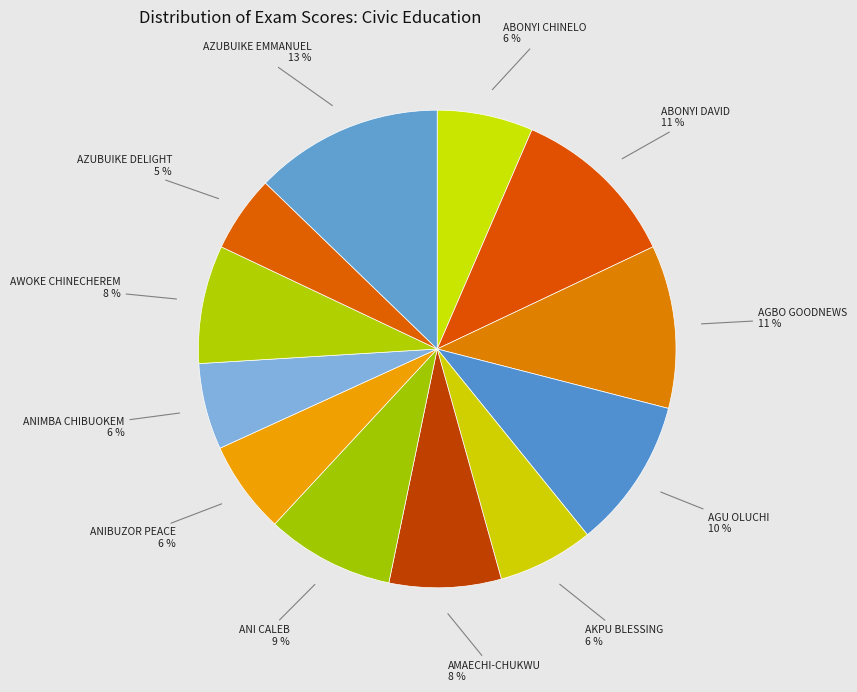

Is there any slice that represents more than half of the pie?

No